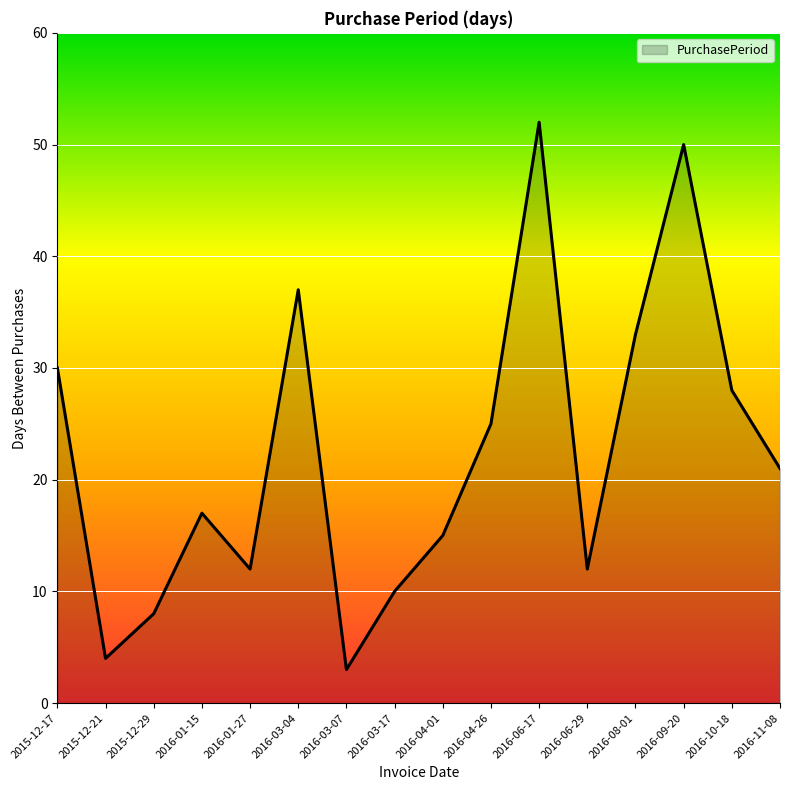

What value does the data have at 2015-12-29, to the nearest 5?

10